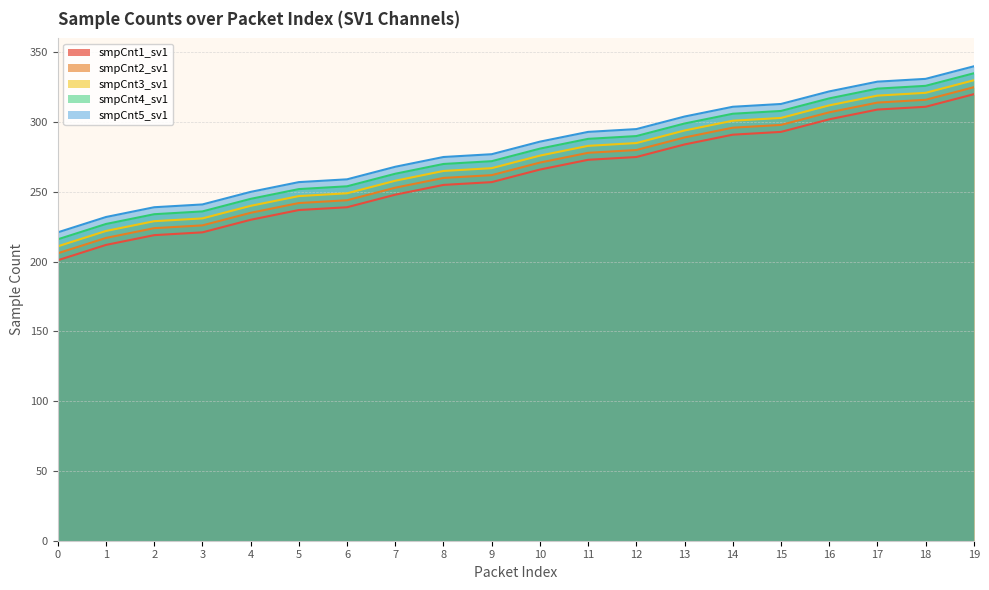

How many lines are shown in the chart?

5